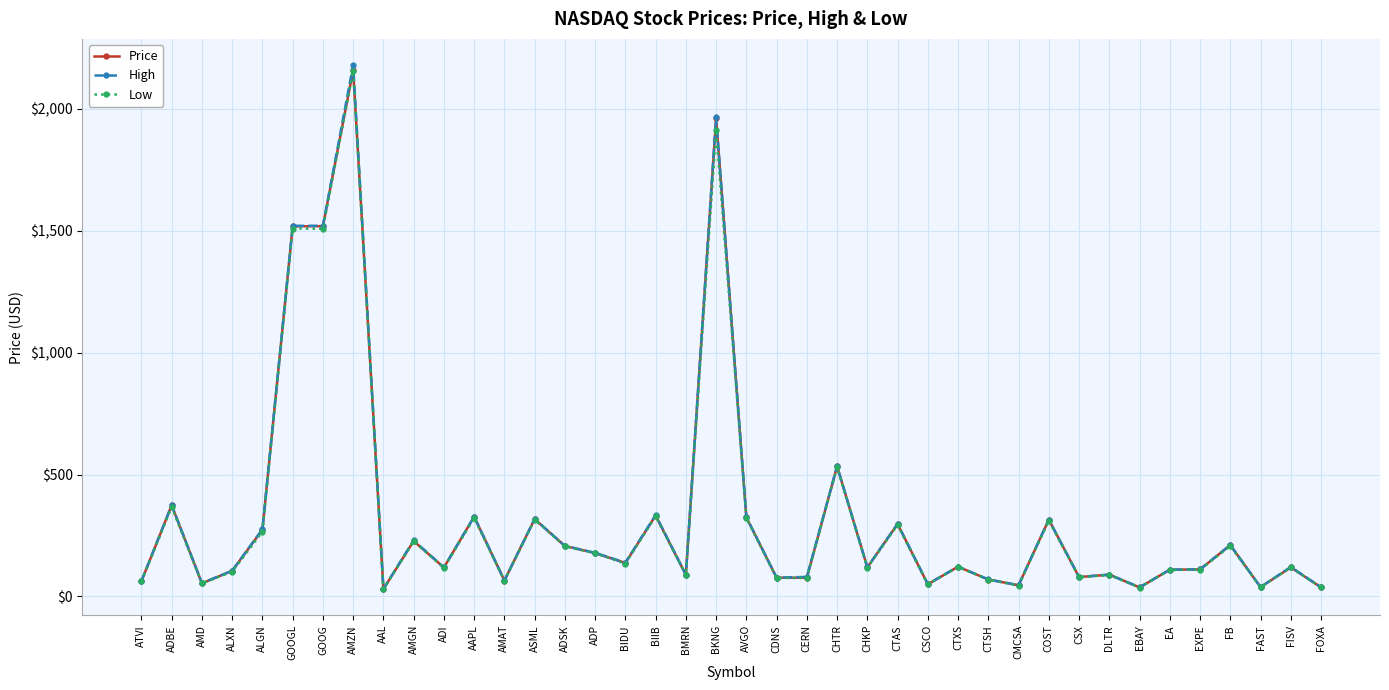

At which category does Low reach its first local peak?

ADBE